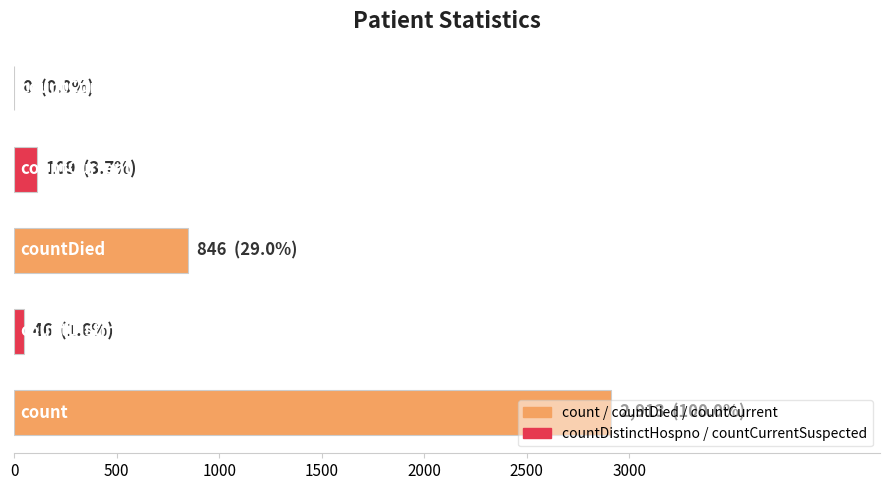

What is the greatest value displayed?

2913